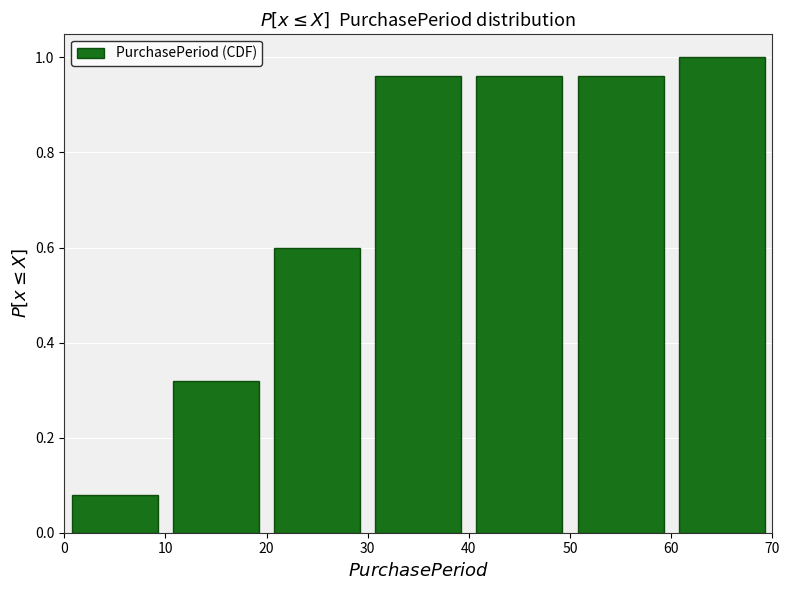

Reading left to right, transcribe this chart: for each bar, give the range it covers on the x-axis and its height. The values are not printed on the chart, so give them approximately, as read against the axis.

0 to 10: 0.08
10 to 20: 0.32
20 to 30: 0.60
30 to 40: 0.96
40 to 50: 0.96
50 to 60: 0.96
60 to 70: 1.00